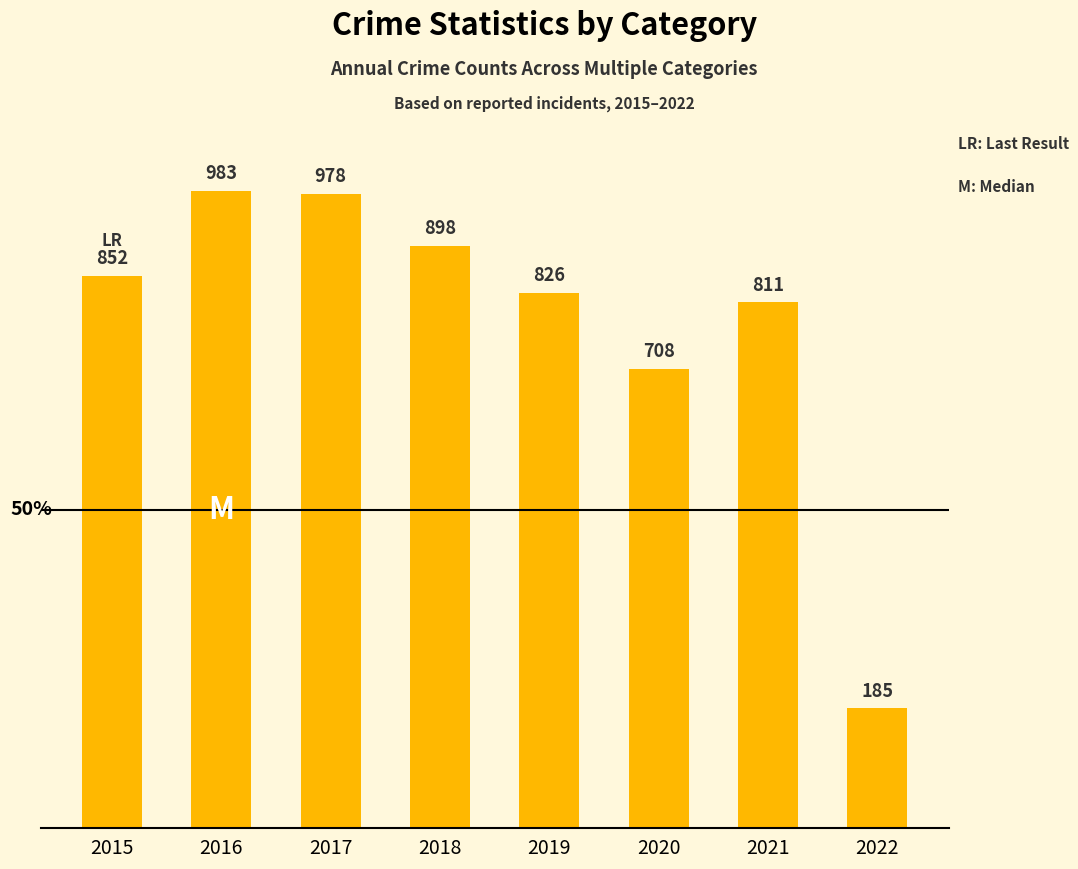

How many data points does each series have?

8